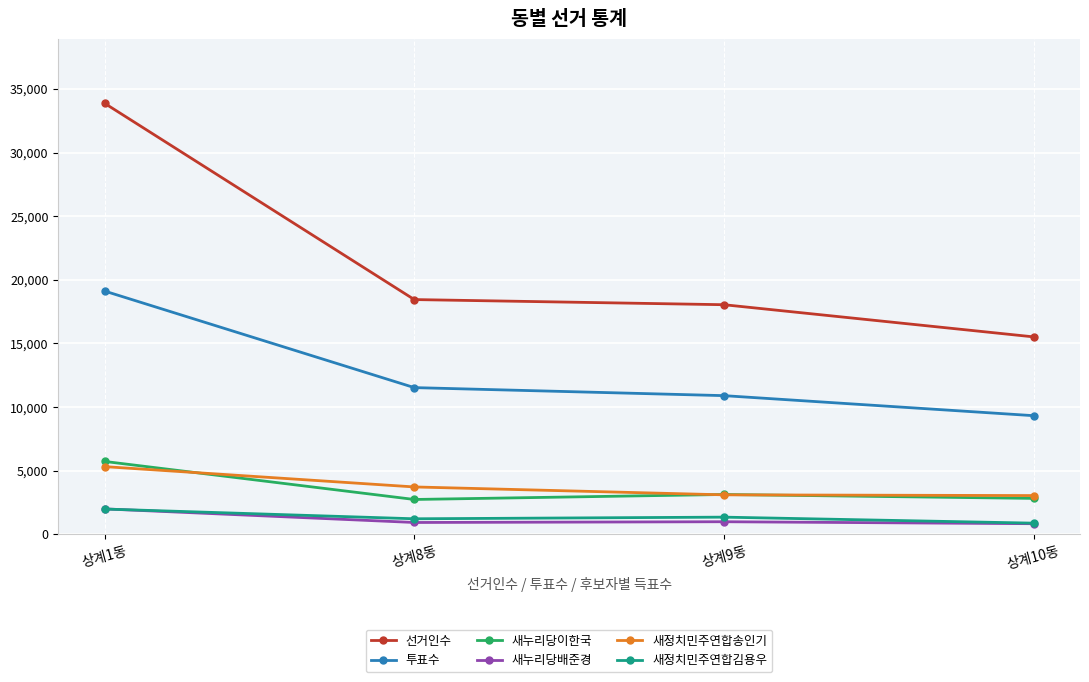

Is this an area chart (filled region under the line)?

No